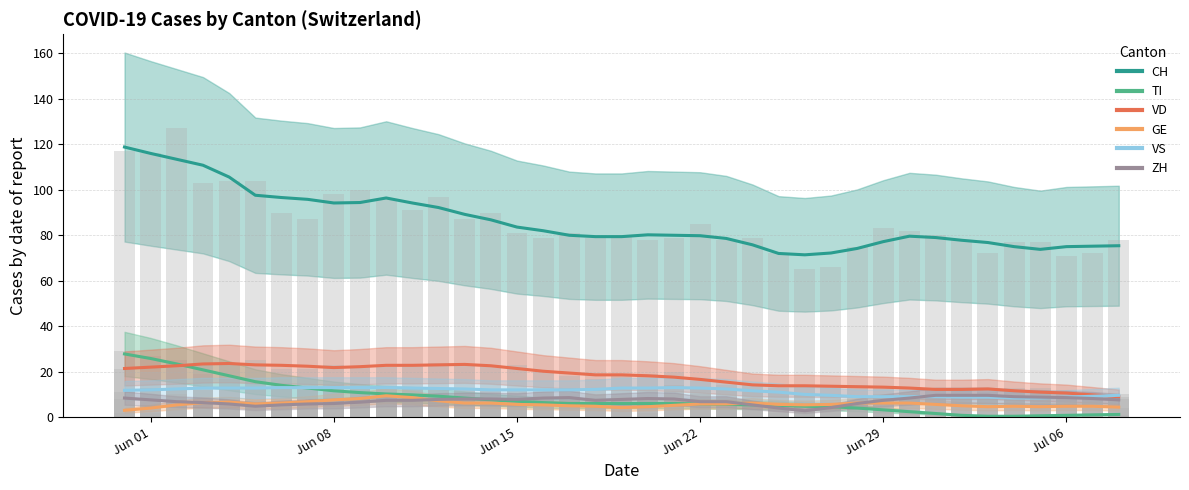

List the series in order of their peak value, highest first.

CH, TI, VD, VS, ZH, GE